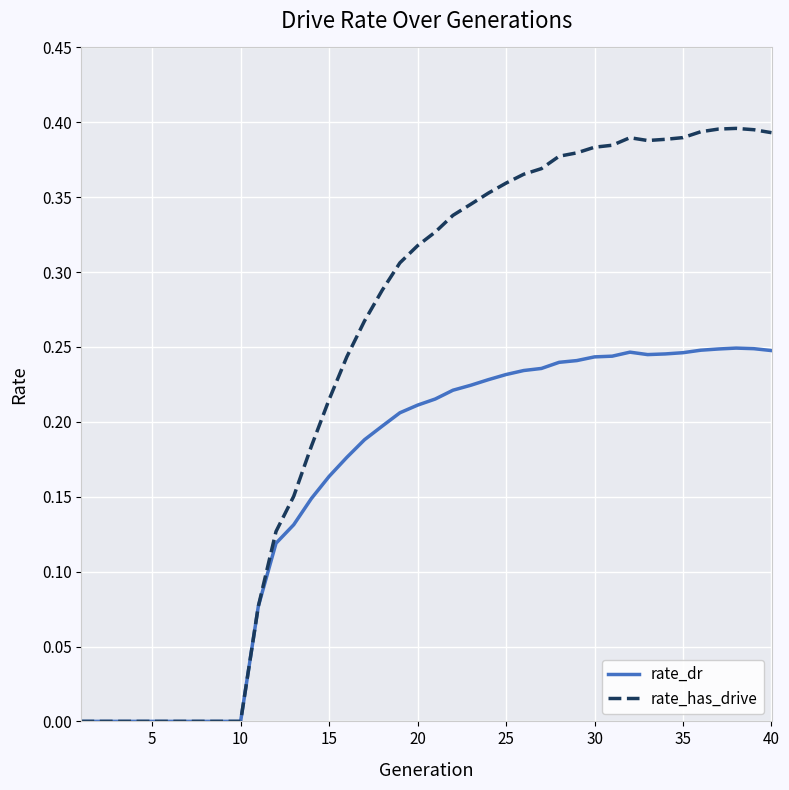

Rank the series by their average value, from lowest to highest.

rate_dr, rate_has_drive